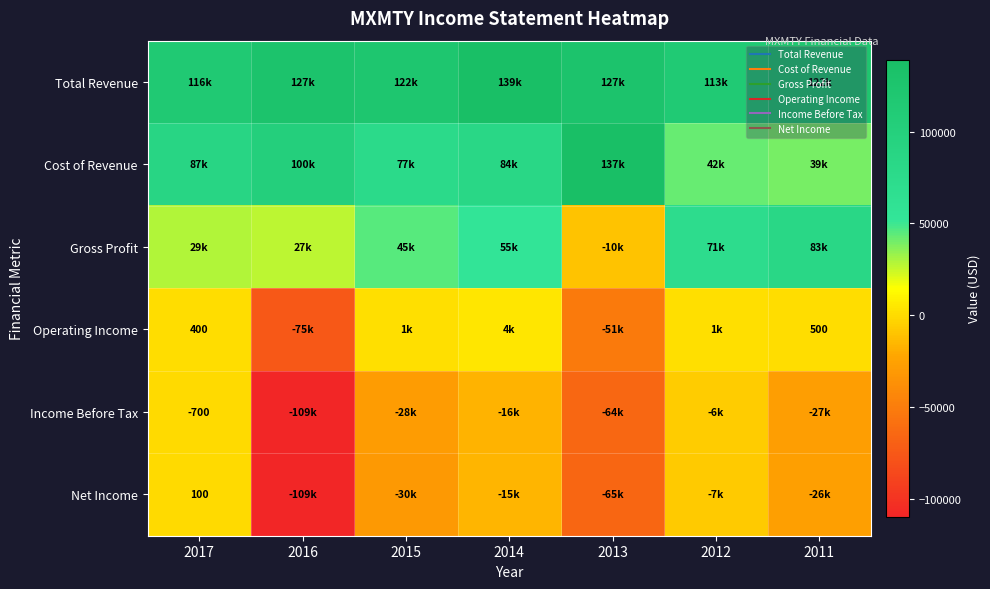

What is the greatest value displayed?

139100